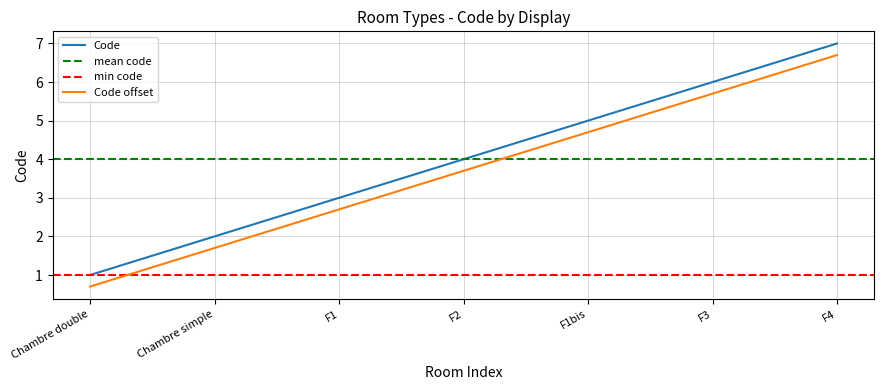

Does the chart display data point markers on the line(s)?

No